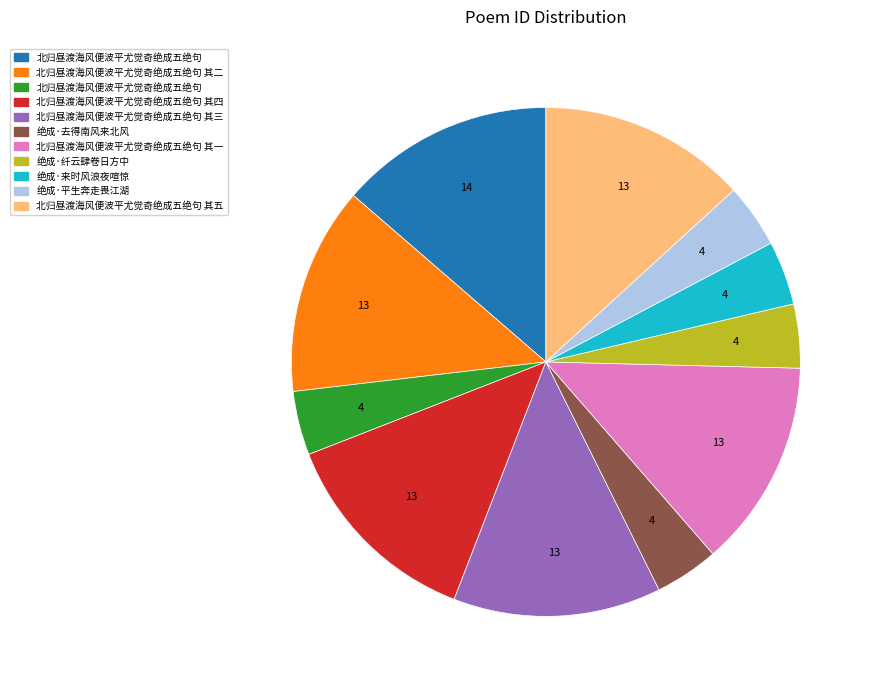

Does any single category account for the majority?

No